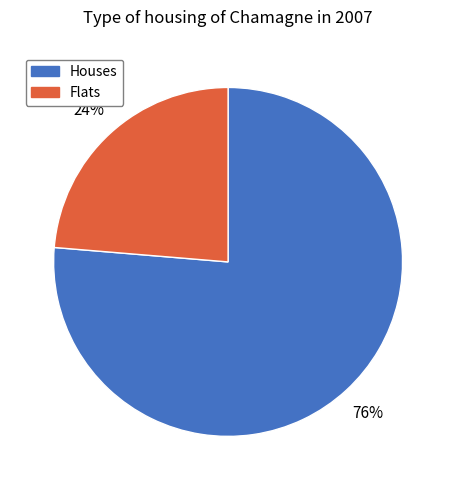

Is there any slice that represents more than half of the pie?

Yes